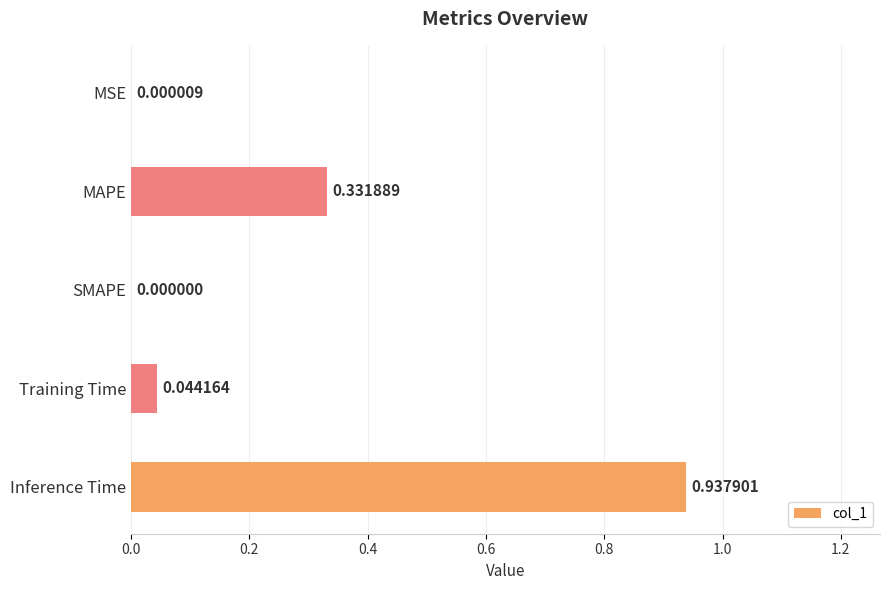

Between MSE and Inference Time, which is larger?

Inference Time